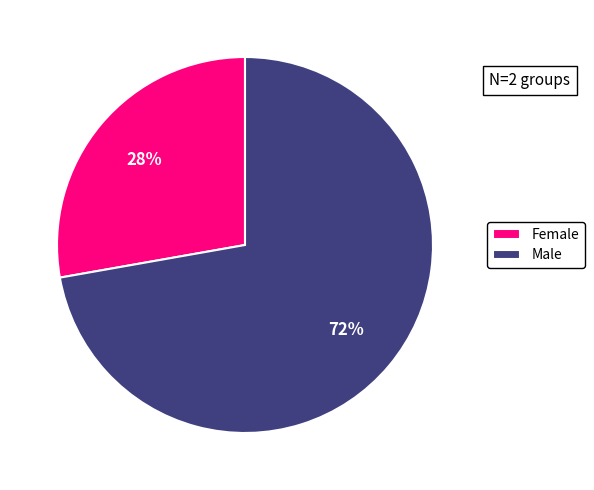

To the nearest percent, what is the average slice percentage?

50%